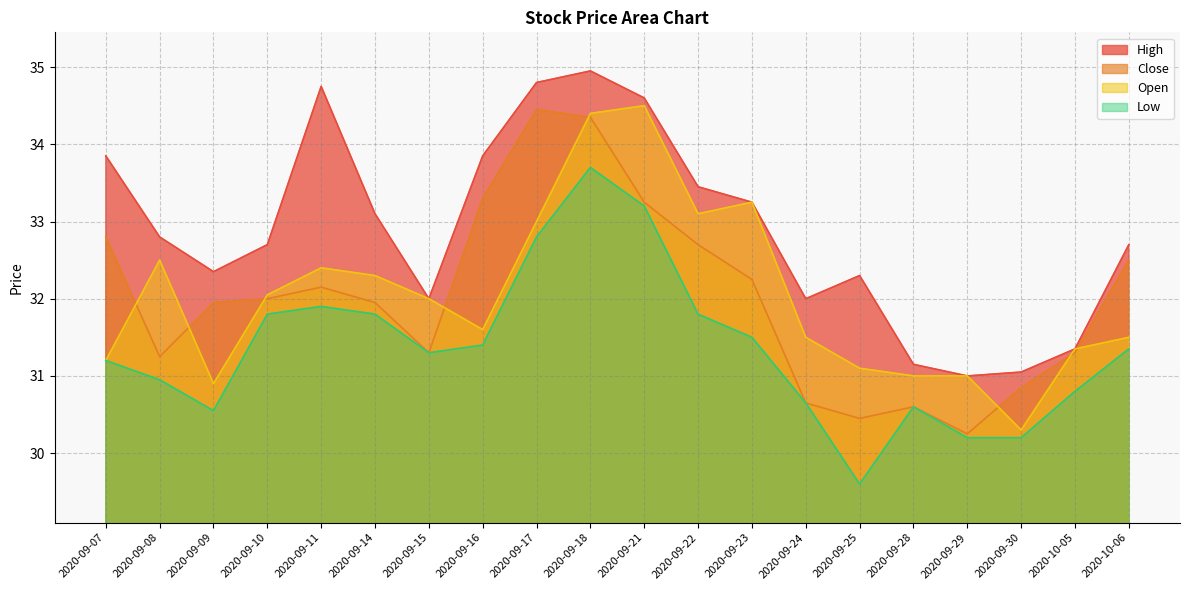

Where does the Open series first go above 32?

2020-09-08